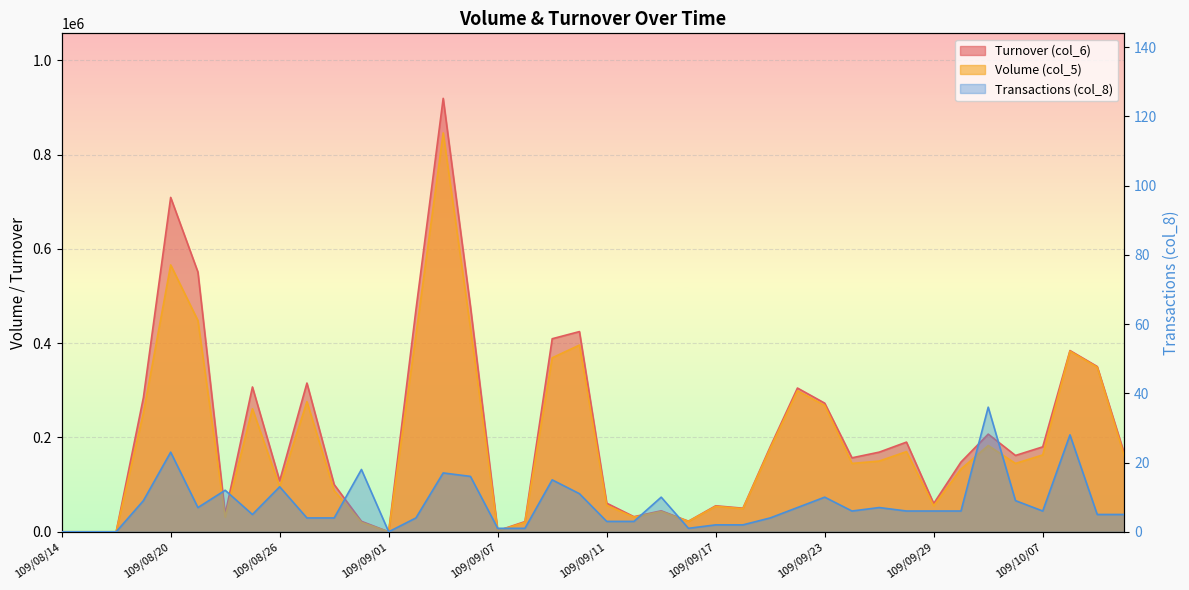

How many distinct data groups are displayed?

3